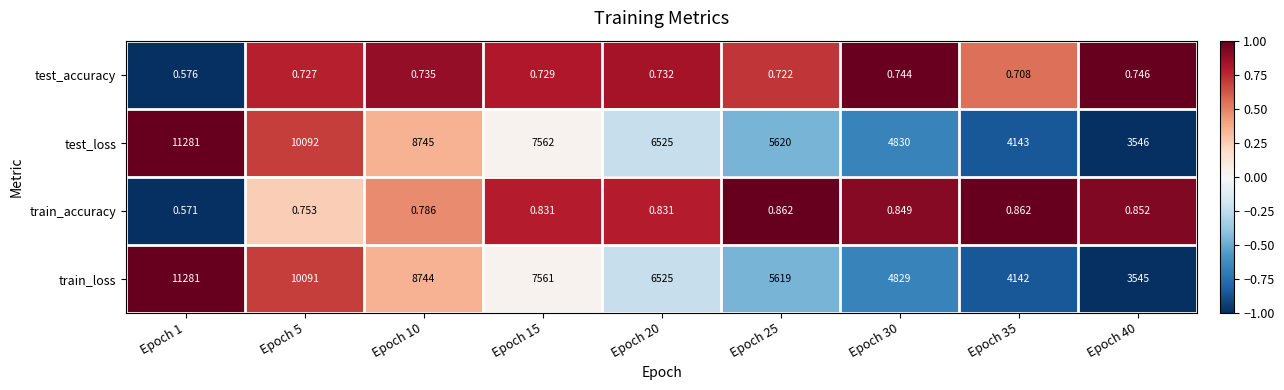

Which series has the largest total across all categories?

test_loss